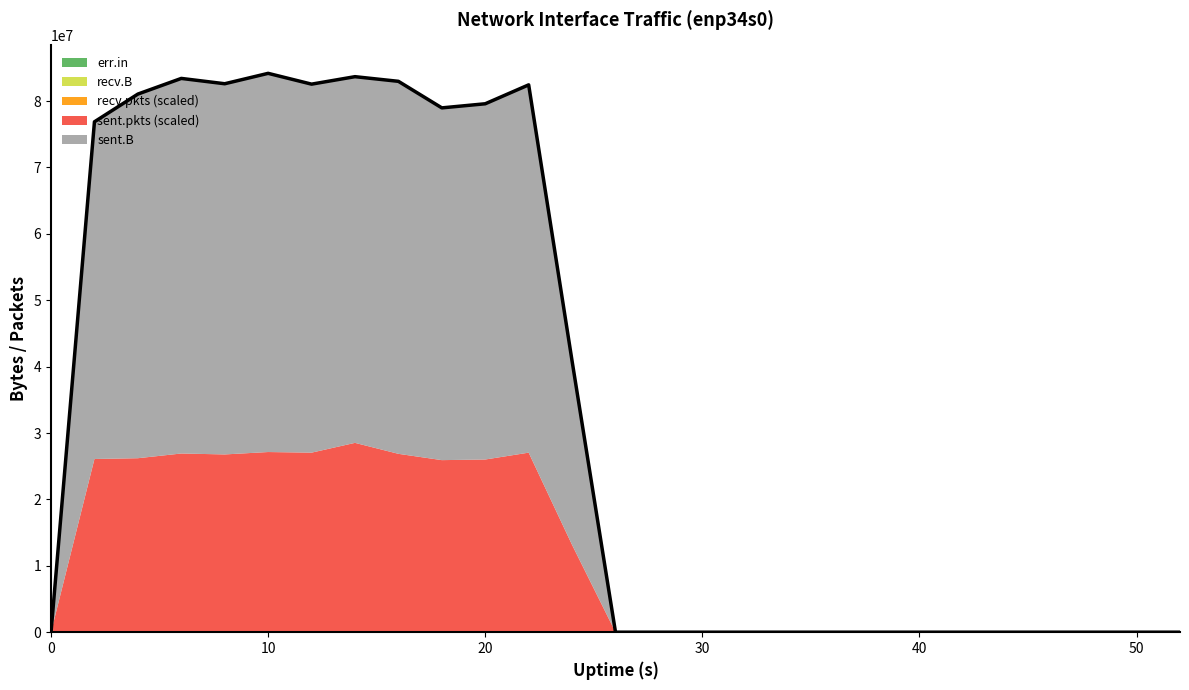

At which category is the sum across all series the highest?

10